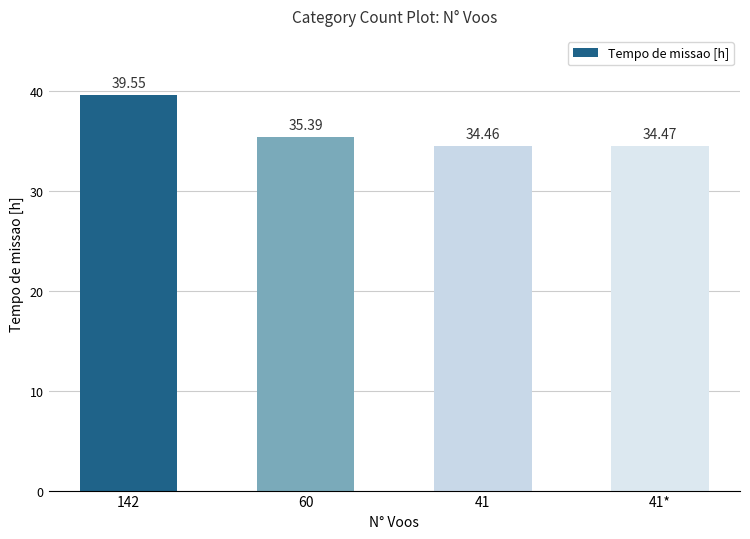

What is the difference between the maximum and second lowest values?

5.1